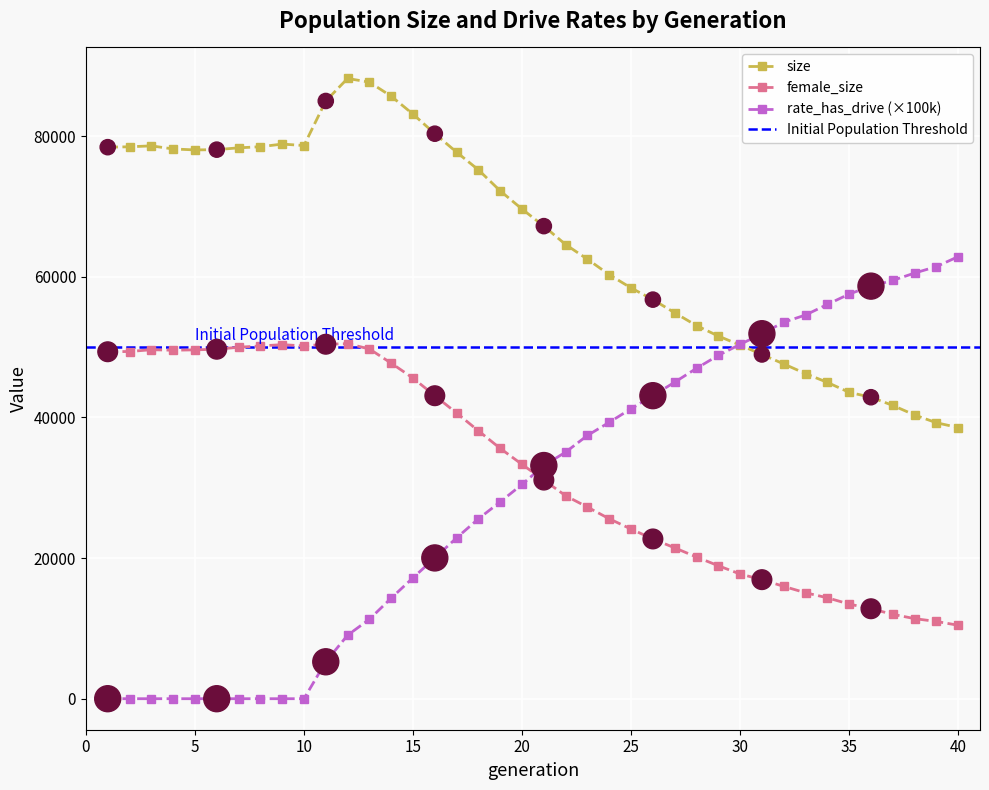

True or false: female_size and rate_has_drive (×100k) intersect in this chart.

True